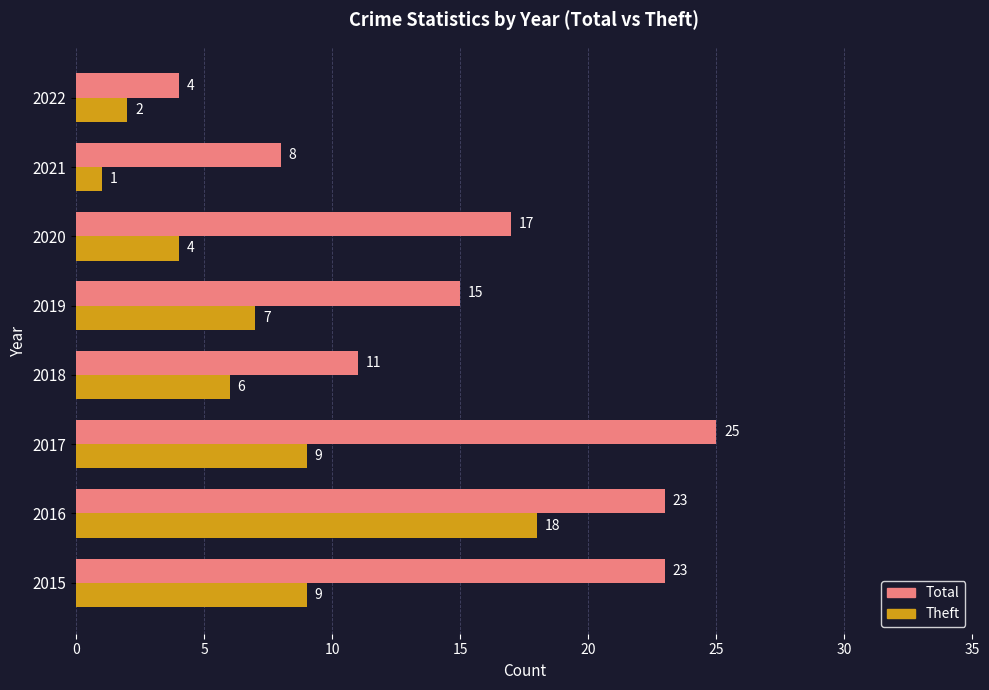

What is the maximum value shown in the chart?

25